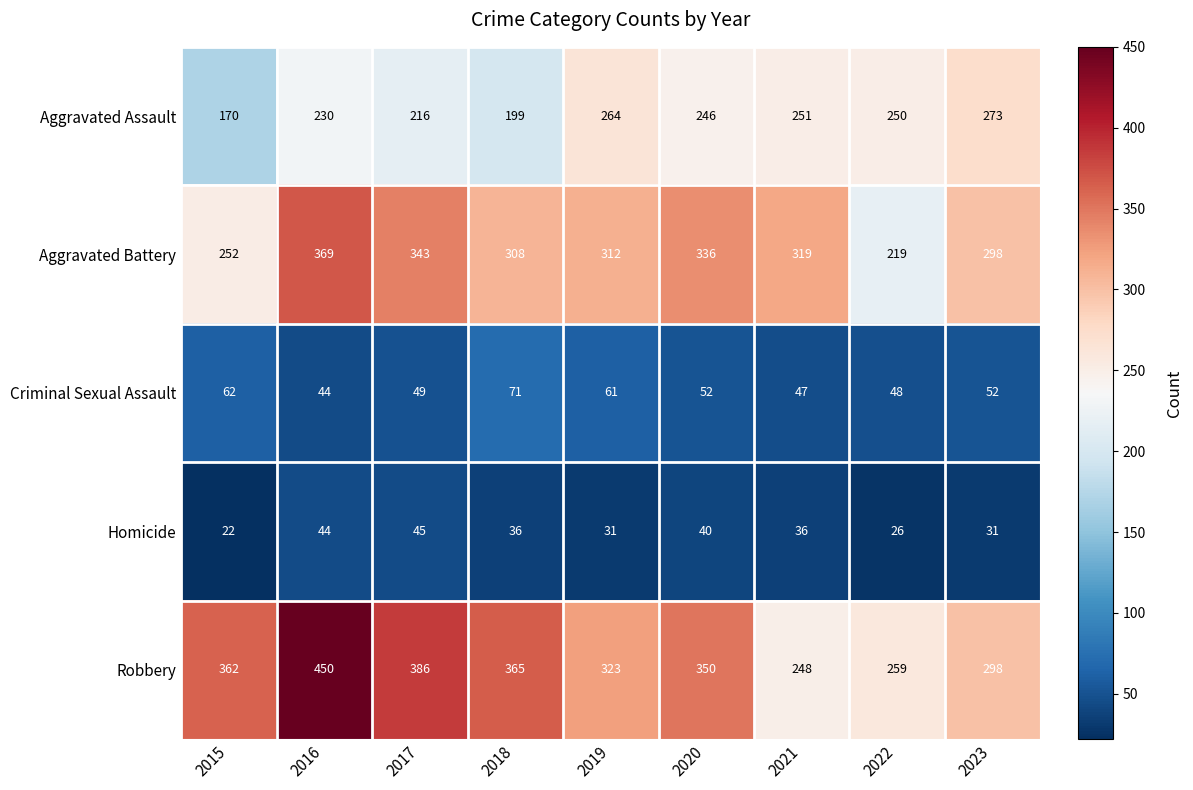

What is the smallest value displayed?

22